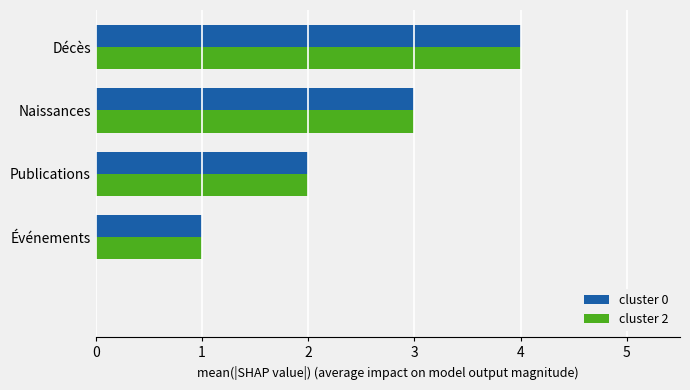

What is the greatest value displayed?

4